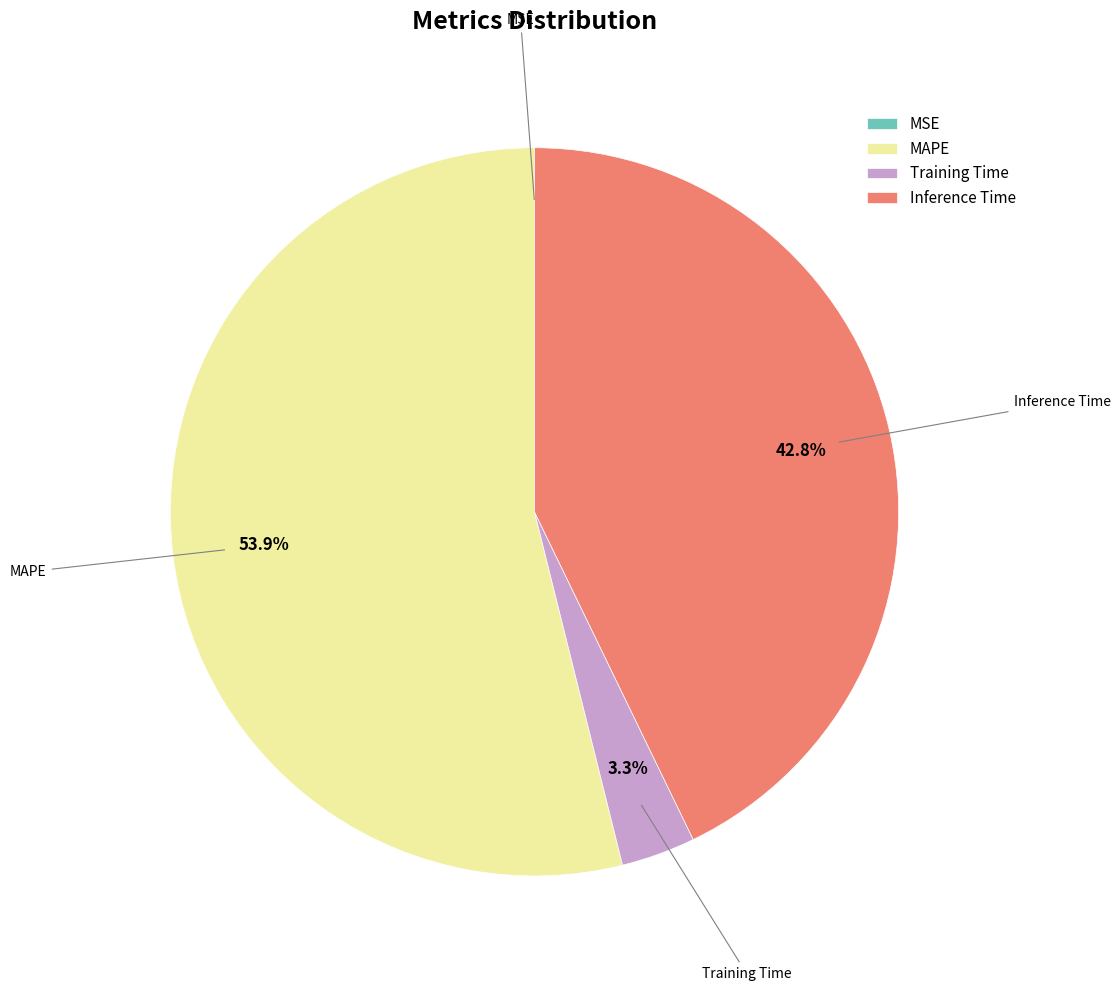

What percentage is the MAPE slice, to the nearest percent?

54%